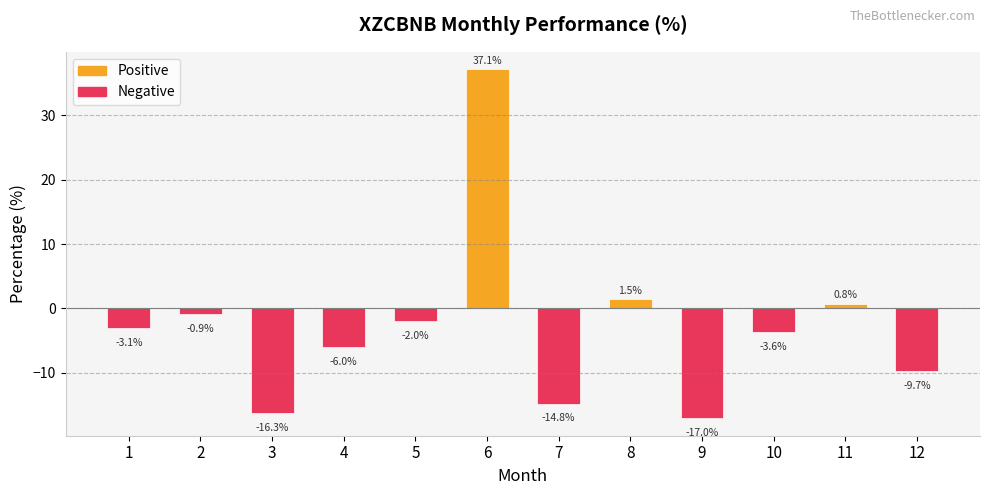

List the labels in order of value, smallest first.

9, 3, 7, 12, 4, 10, 1, 5, 2, 11, 8, 6